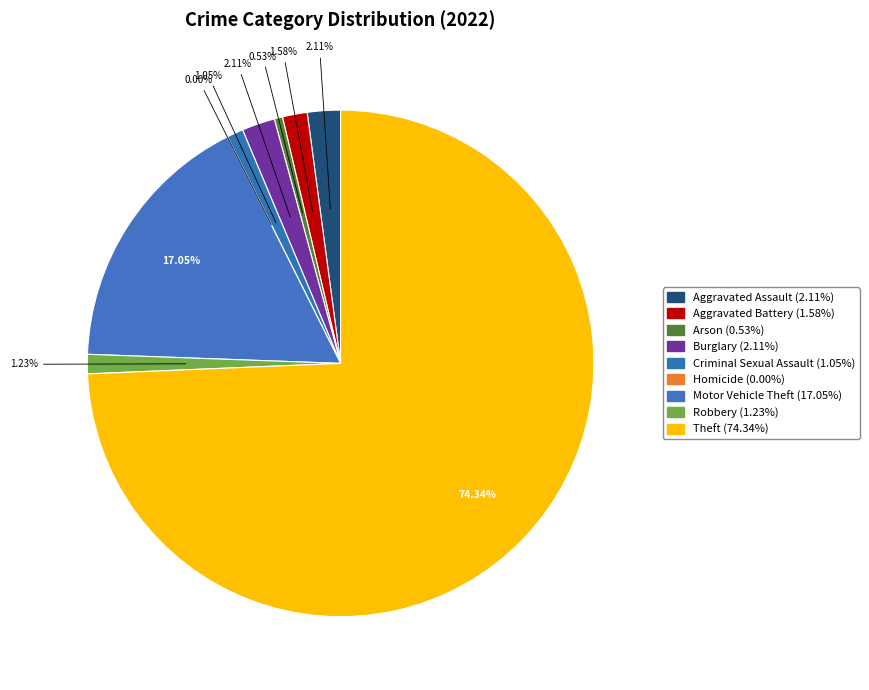

Which category accounts for the majority?

Theft